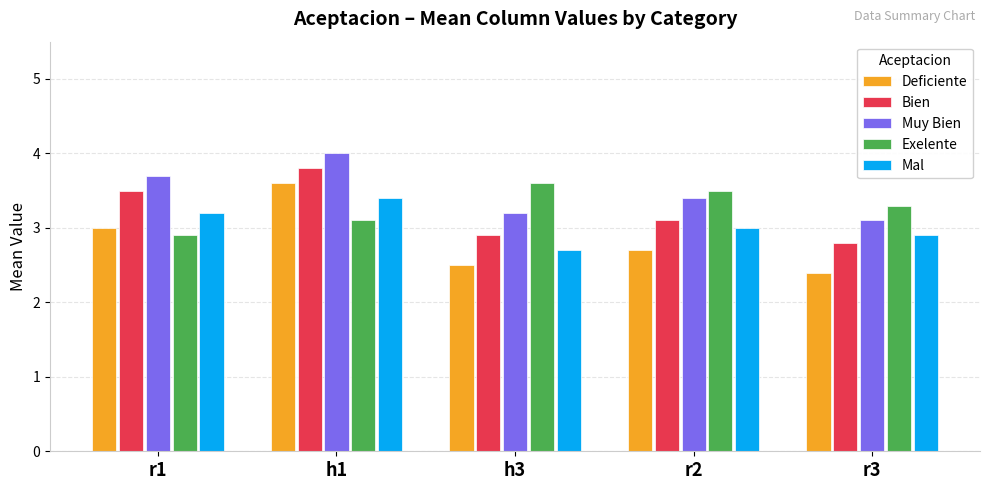

At which label does Bien reach its minimum?

r3